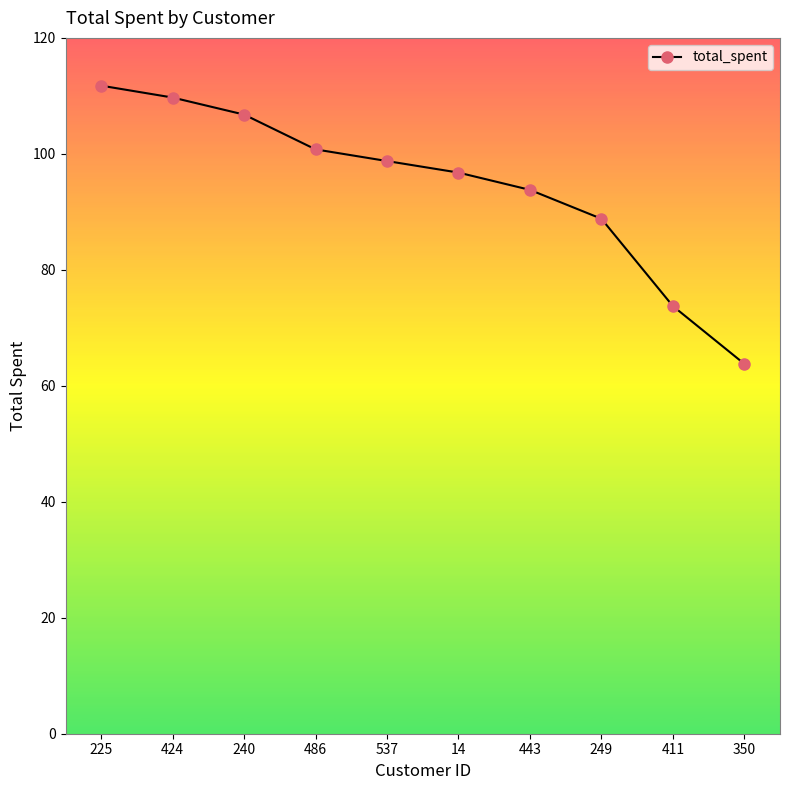

How many lines are shown in the chart?

1